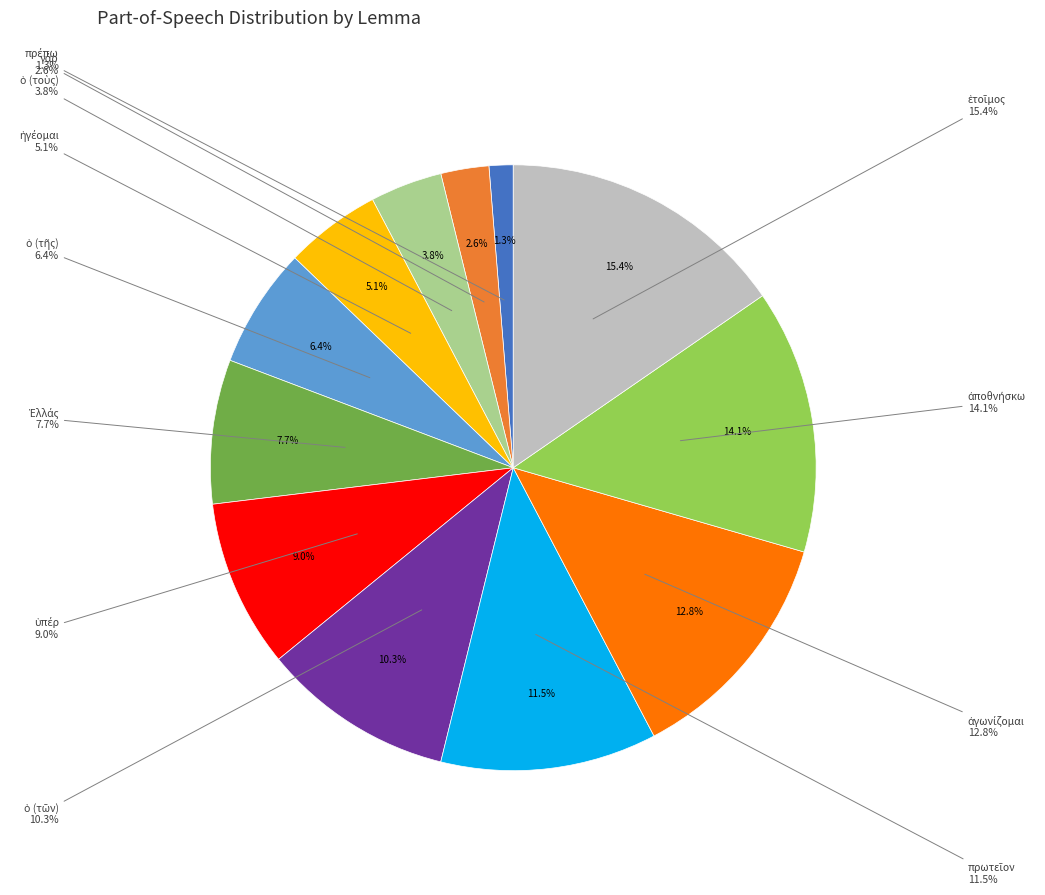

What is the change in value from ὁ to πρωτεῖον?

+4